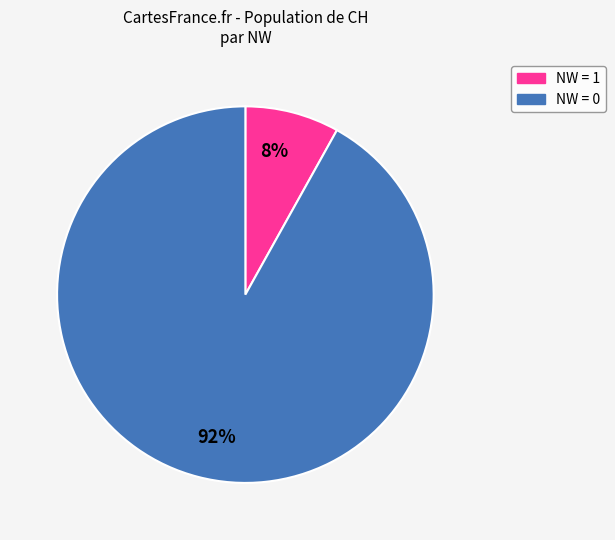

Does any single category account for the majority?

Yes